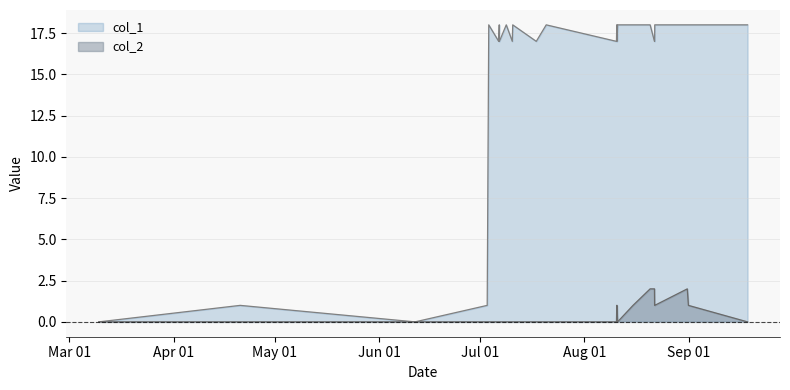

What is the sum of the col_2 values at 1598040730 and 1597079461?

3